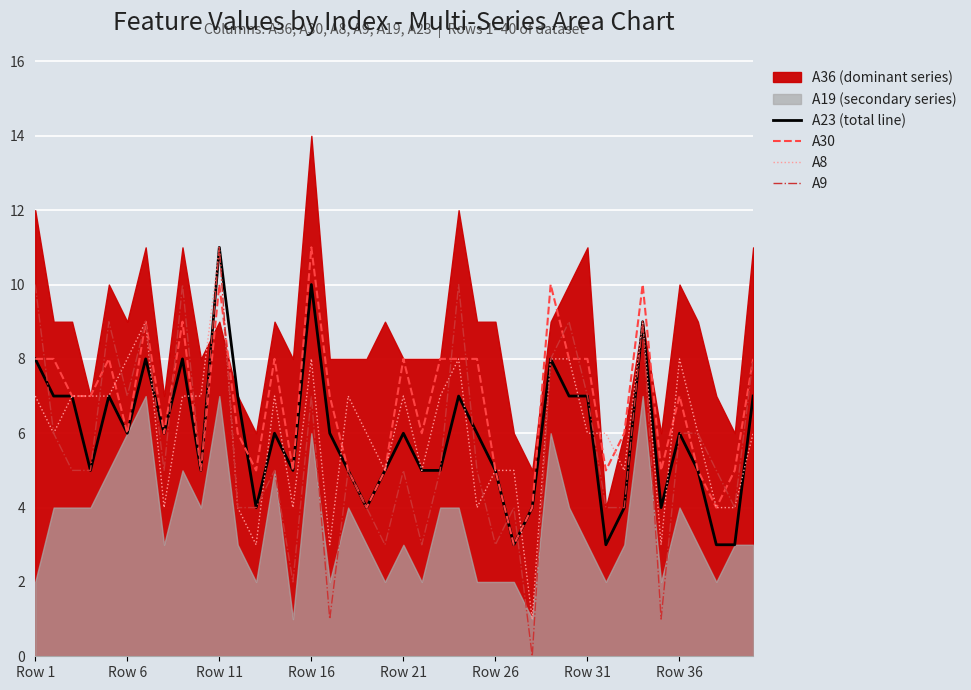

How many lines are shown in the chart?

4